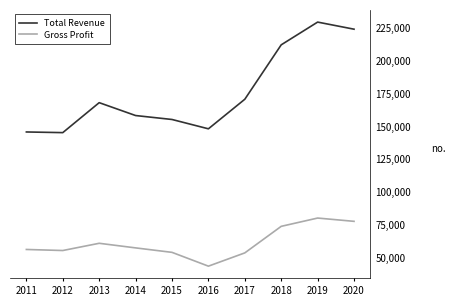

Which series has the largest range (max minus min)?

Total Revenue